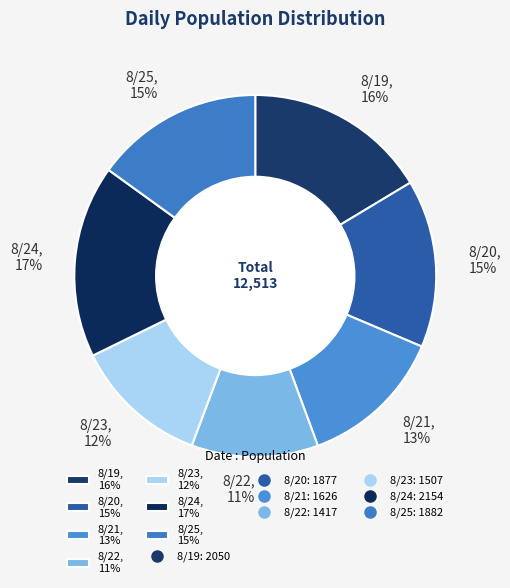

Combined, do 8/20, 15% and 8/24, 17% account for over 50%?

No